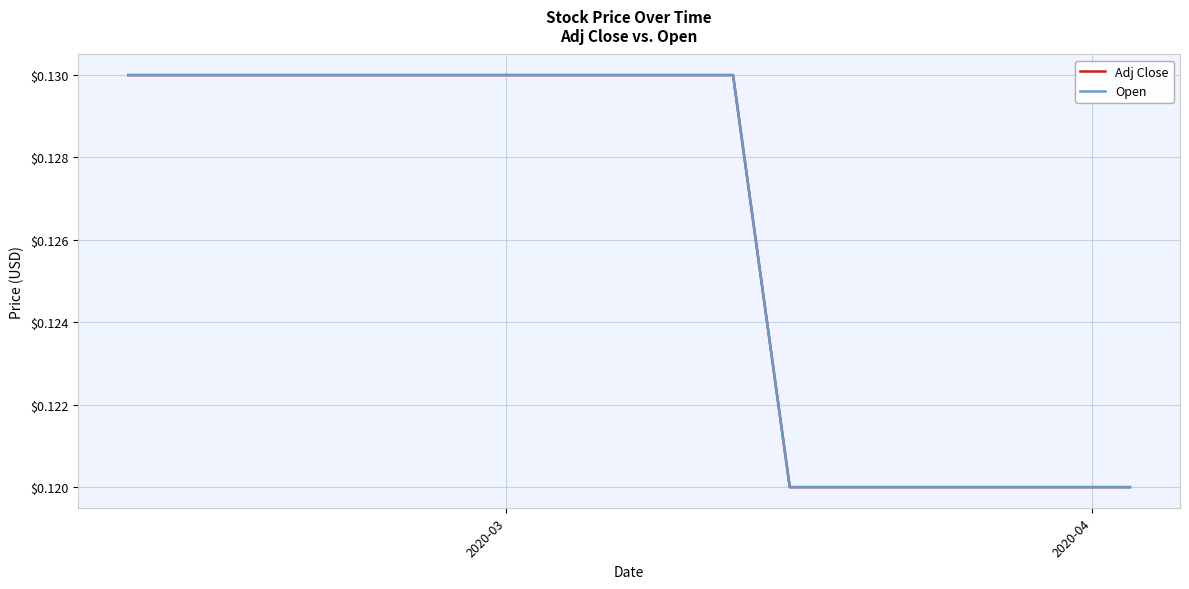

True or false: Open and Adj Close cross at least once.

False